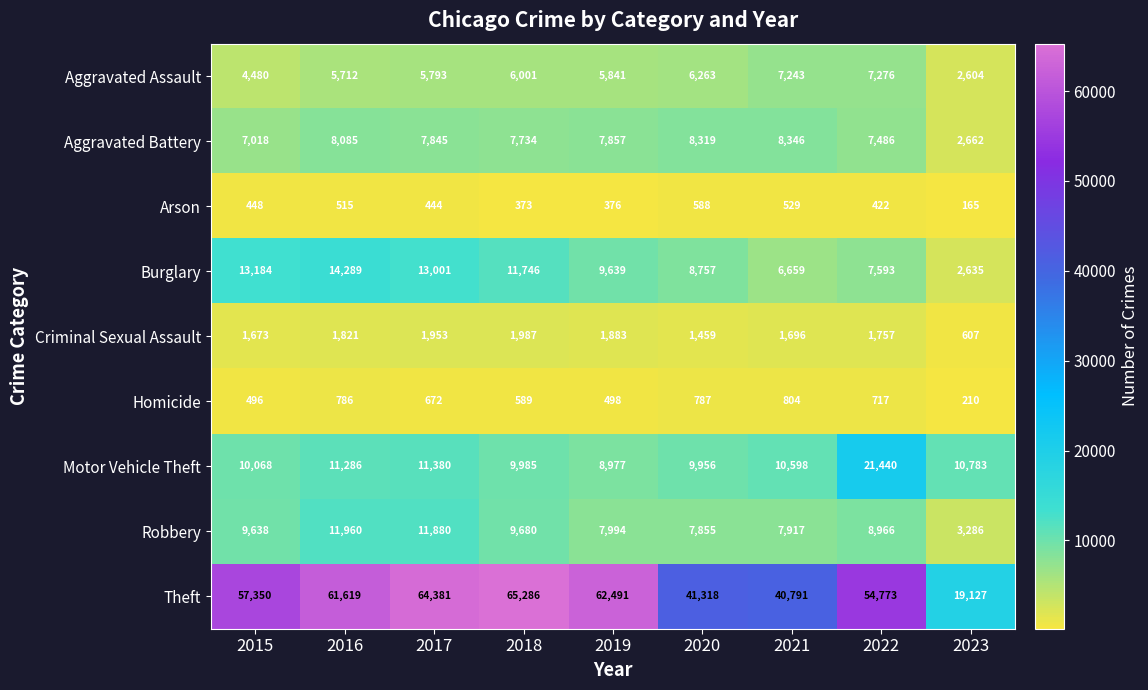

What is the difference between the highest and lowest values at 2023?

18962